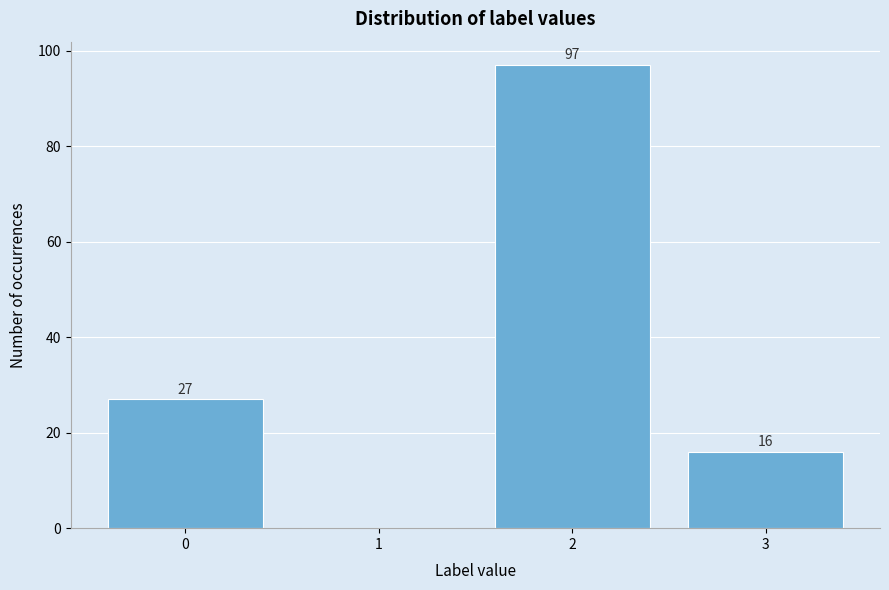

Reading right to left, extract all data points from this chart.

3=16	2=97	1=0	0=27